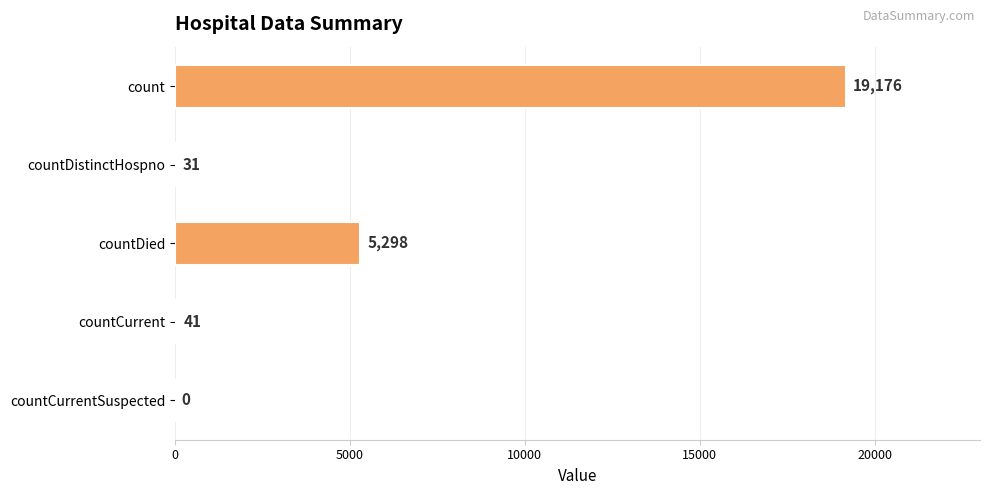

How many categories are shown in the chart?

5